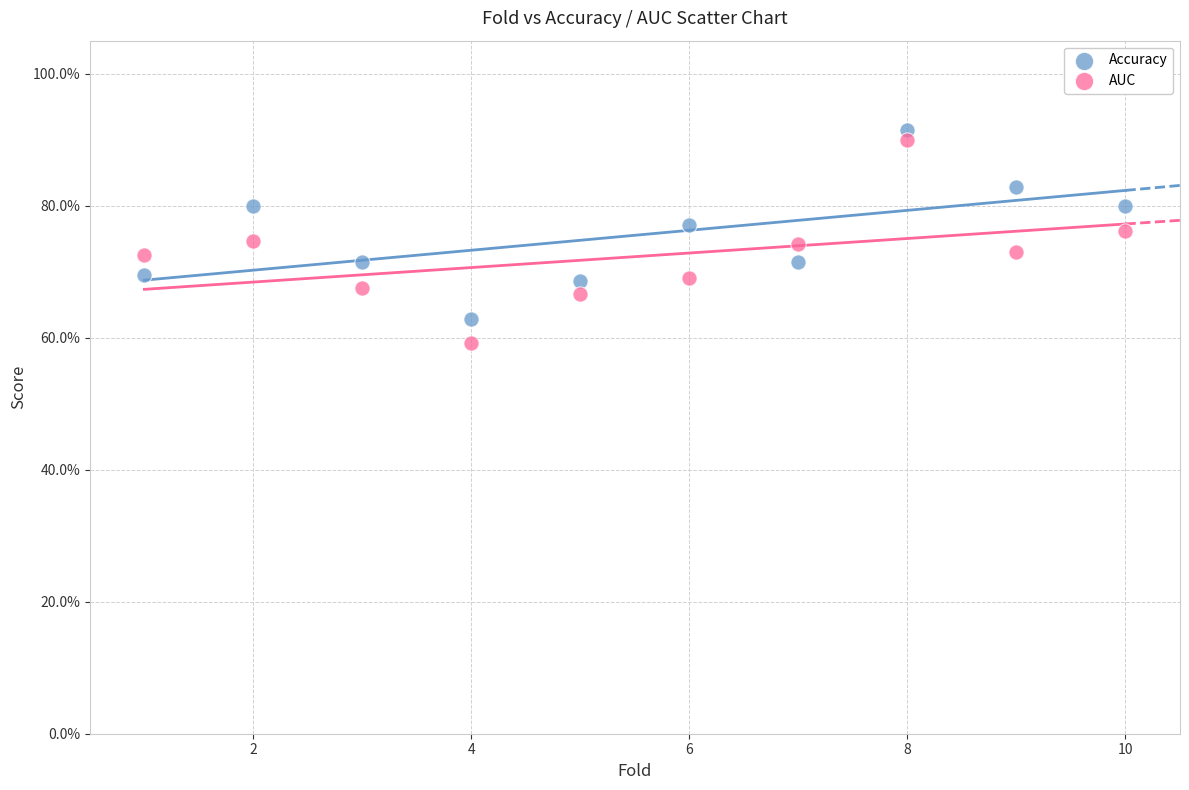

What are all the series names shown in the legend?

Accuracy, AUC